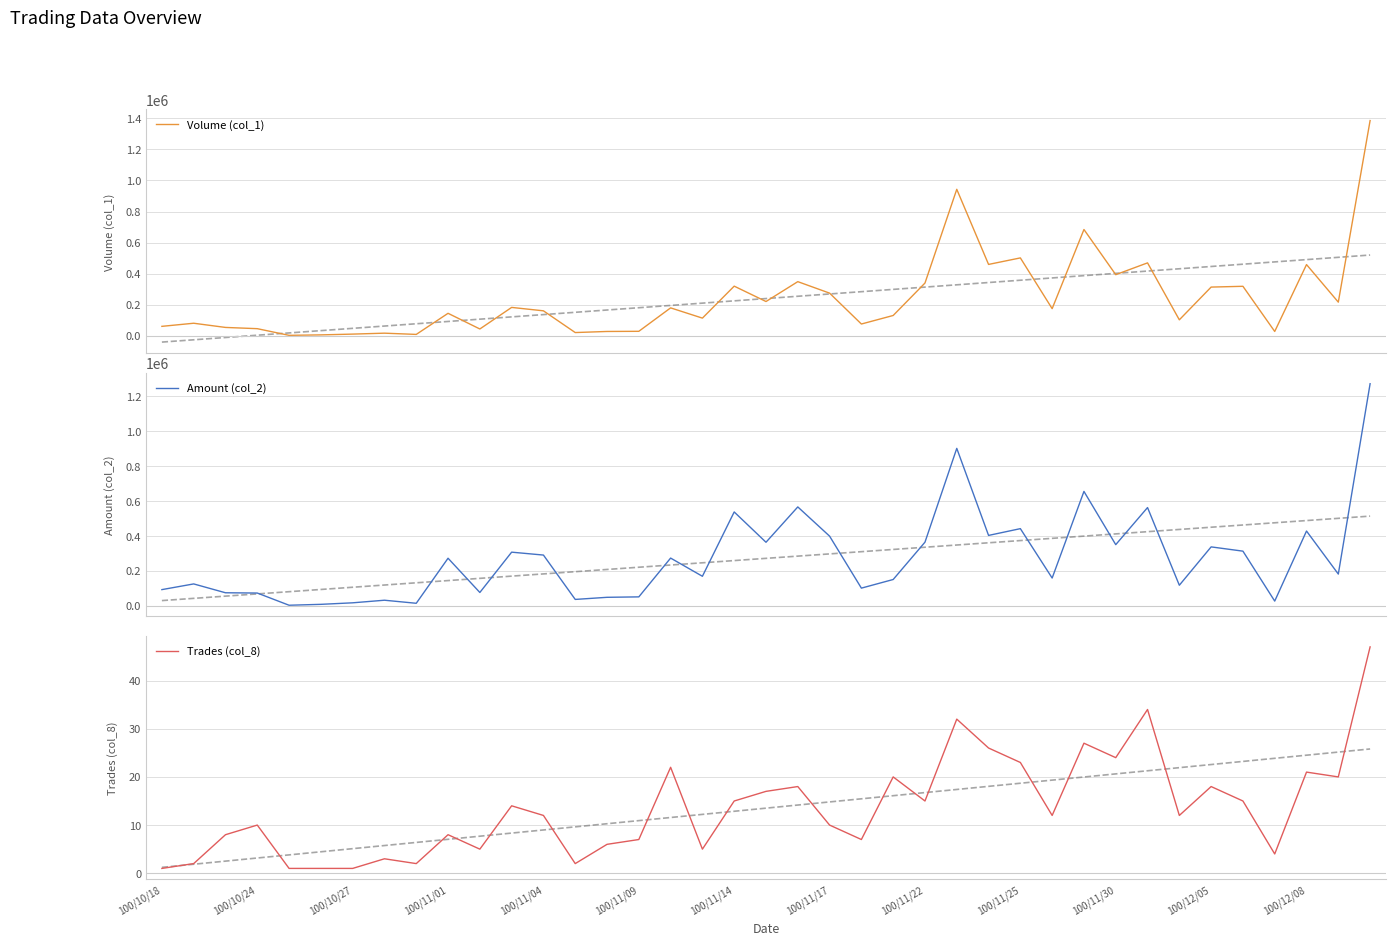

Read the Trades (col_8) value at 37, to the nearest 5.

20